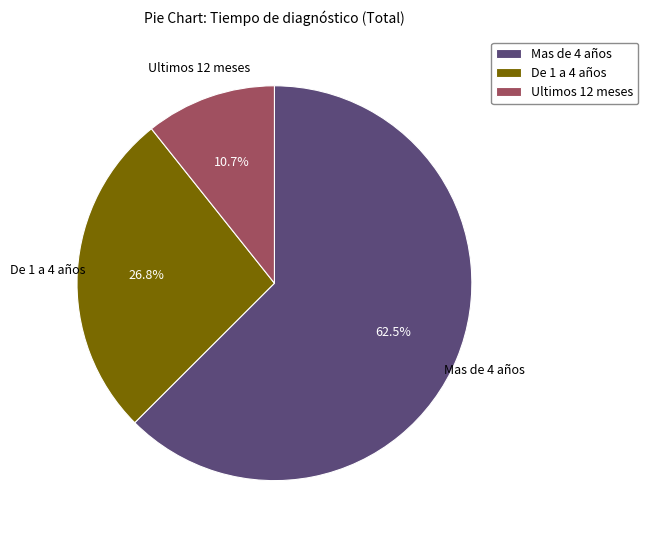

What percentage is the De 1 a 4 años slice, to the nearest percent?

27%